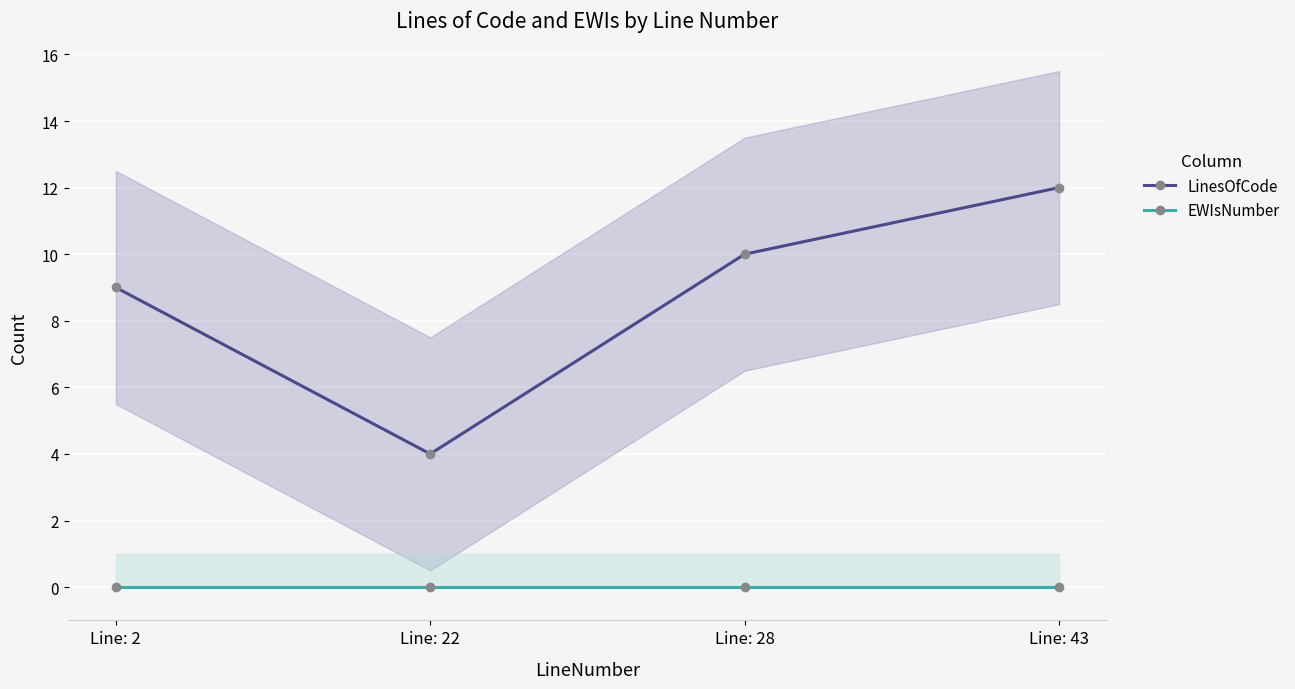

Reading left to right, list all the values displayed in this chart.

LinesOfCode: Line: 2=9	Line: 22=4	Line: 28=10	Line: 43=12
EWIsNumber: Line: 2=0	Line: 22=0	Line: 28=0	Line: 43=0